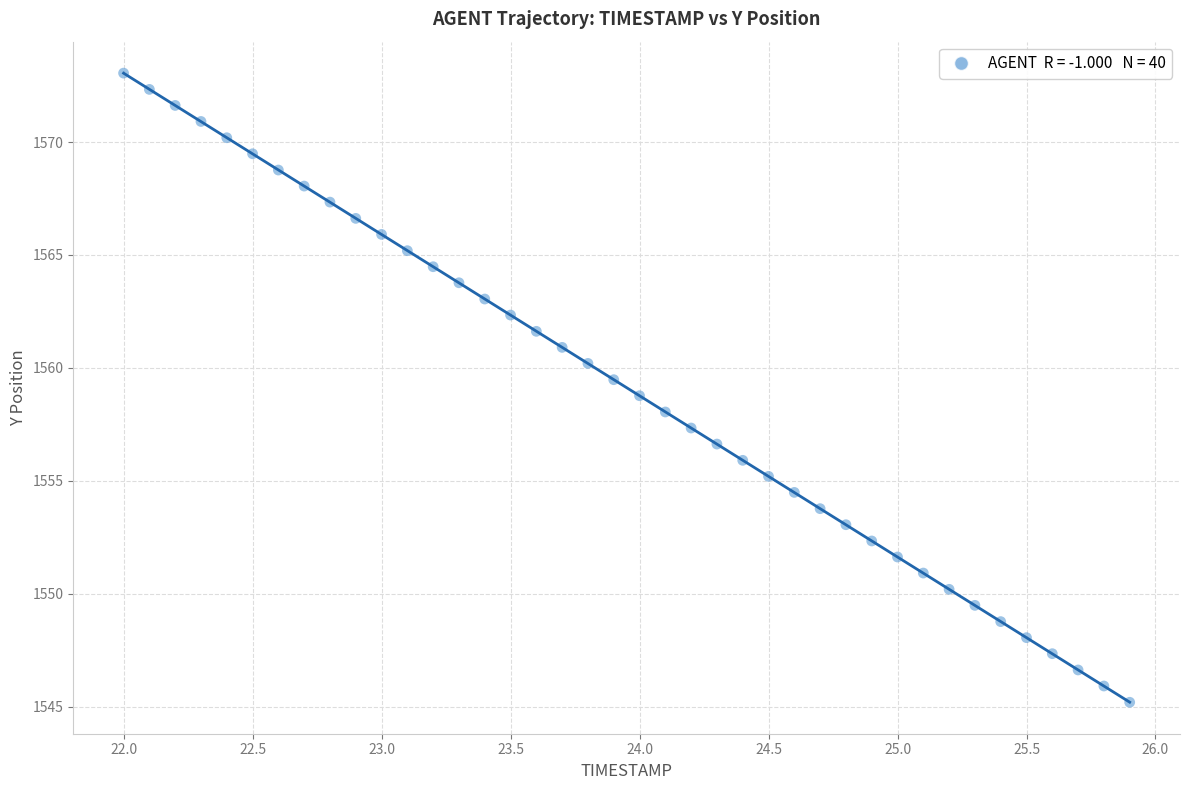

What is the range of X values (max minus min)?

3.9